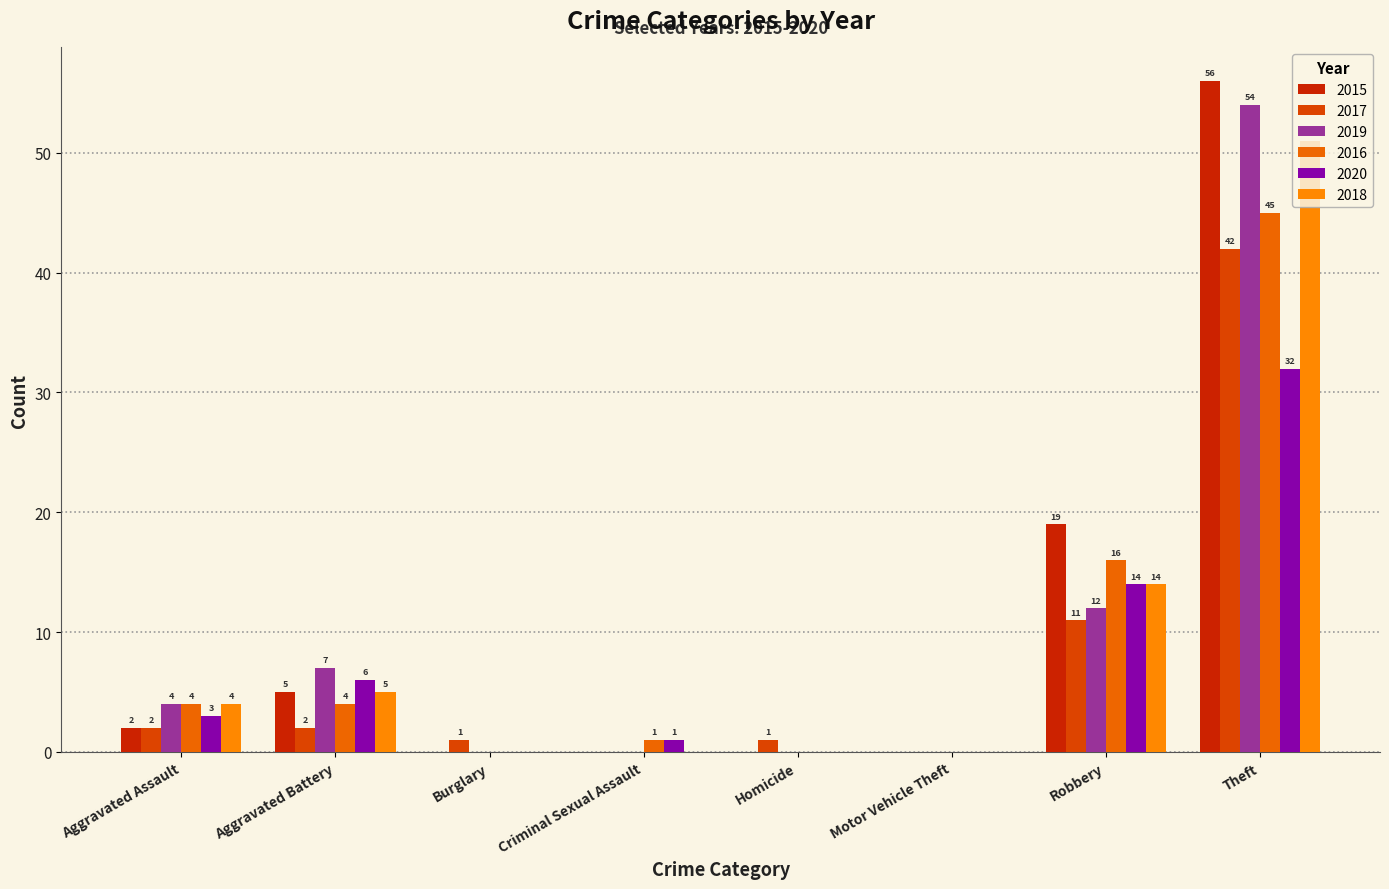

What is the total value across all series at Homicide?

1